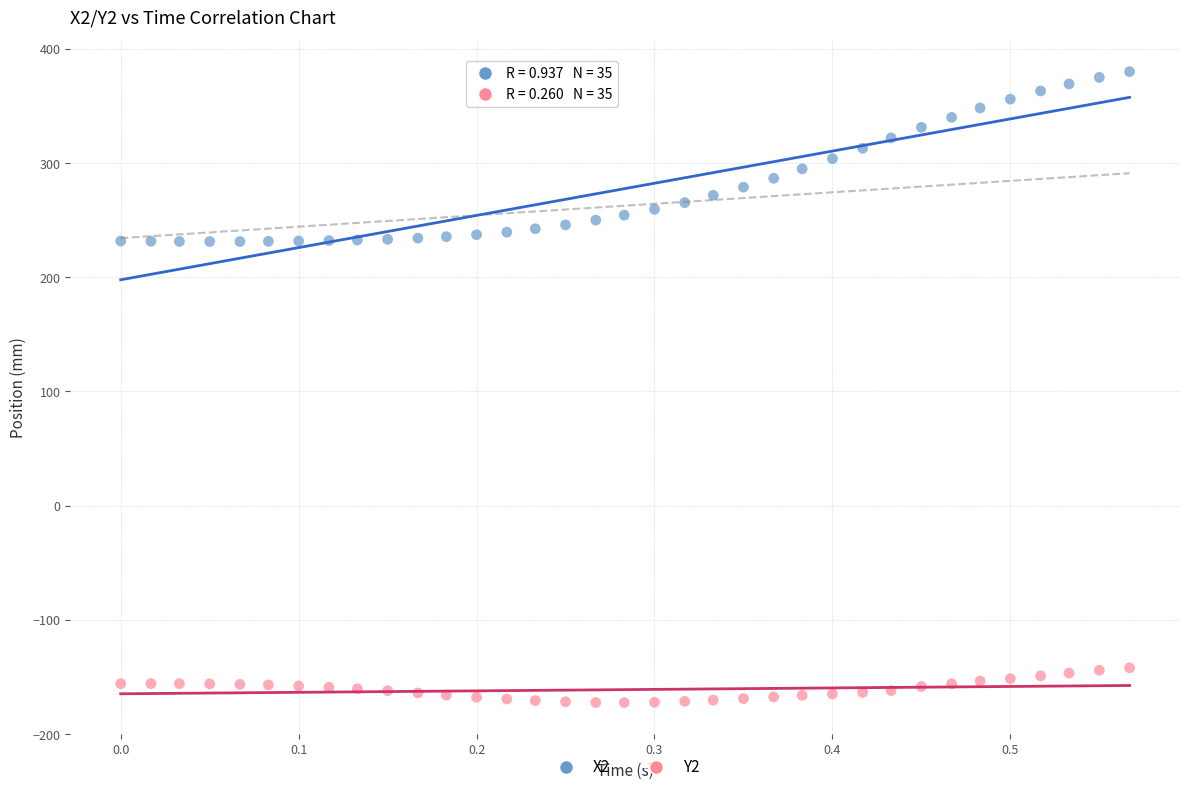

What are all the series names shown in the legend?

X2, Y2